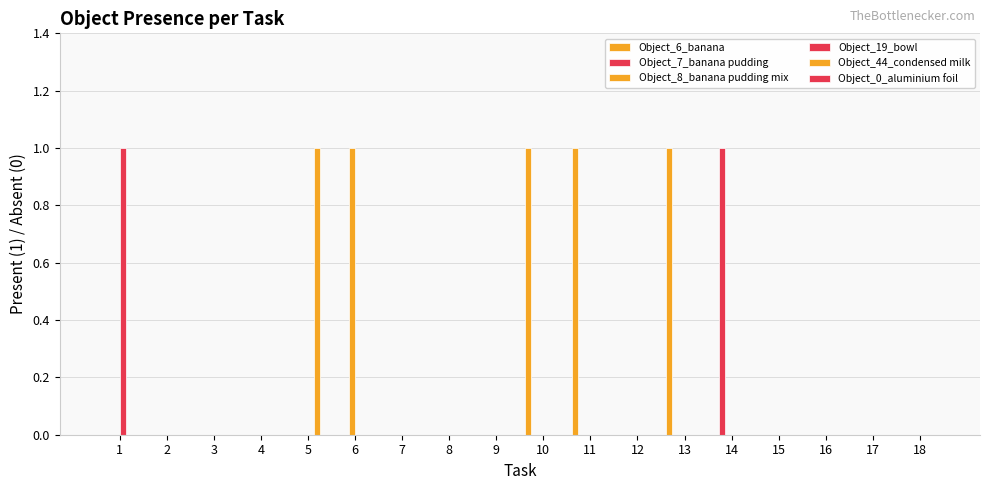

Are the bars grouped side by side (vs. stacked)?

Yes